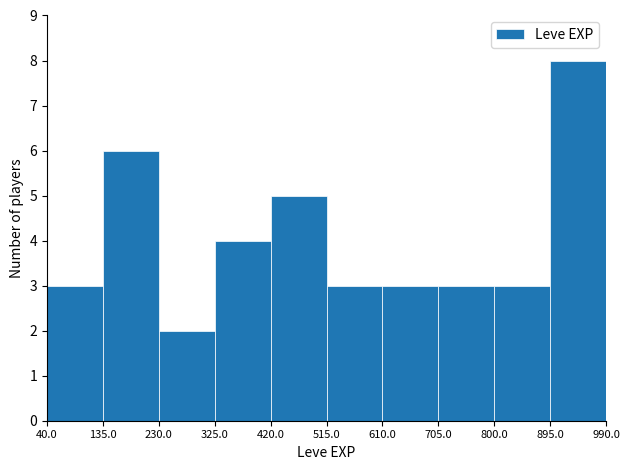

Reading left to right, list every bar in this chart as the range it spans on the x-axis followed by its height. The values are not printed on the chart, so give them approximately, as read against the axis.

40.0 to 135.0: 3
135.0 to 230.0: 6
230.0 to 325.0: 2
325.0 to 420.0: 4
420.0 to 515.0: 5
515.0 to 610.0: 3
610.0 to 705.0: 3
705.0 to 800.0: 3
800.0 to 895.0: 3
895.0 to 990.0: 8